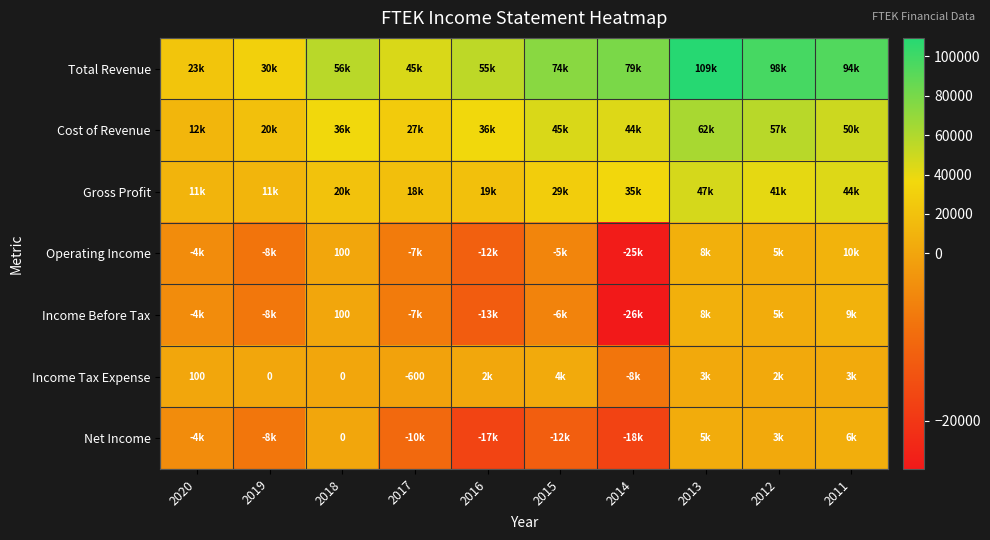

Which series has the largest total across all categories?

Total Revenue